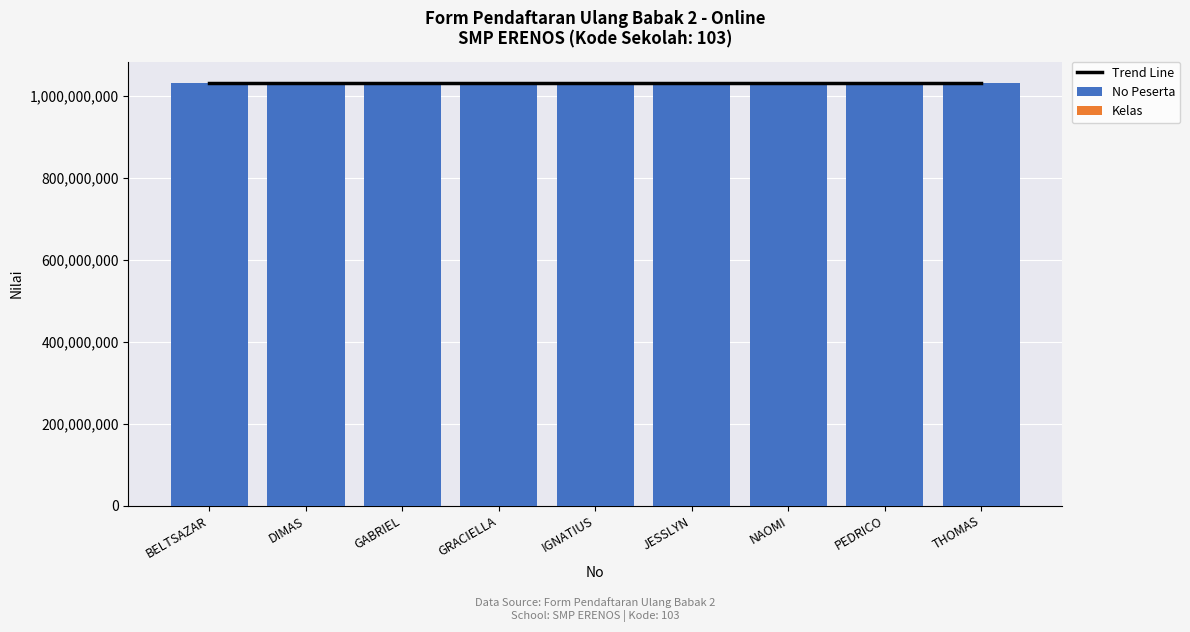

What is the difference between the maximum and minimum values in the No Peserta series?

26